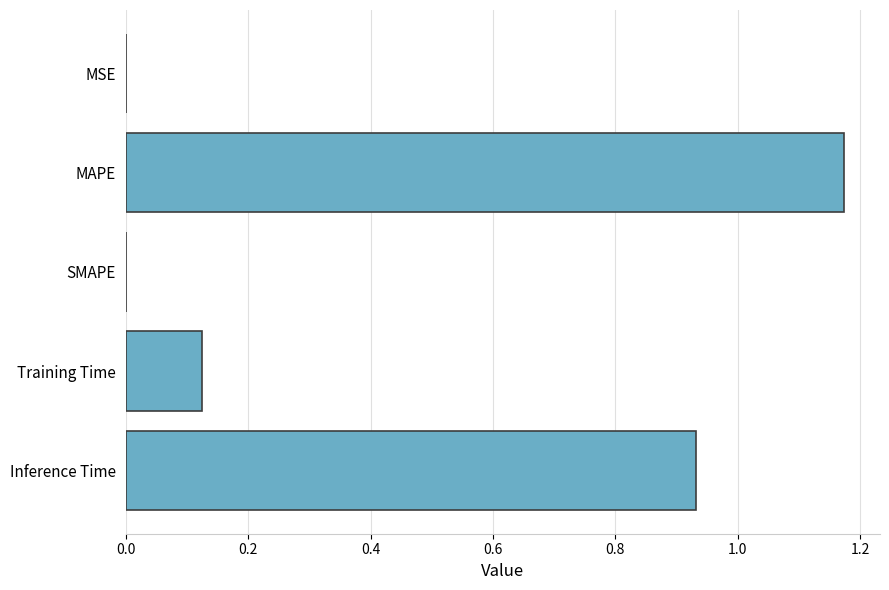

The chart shows a value of 0.0 at MSE. True or false?

True